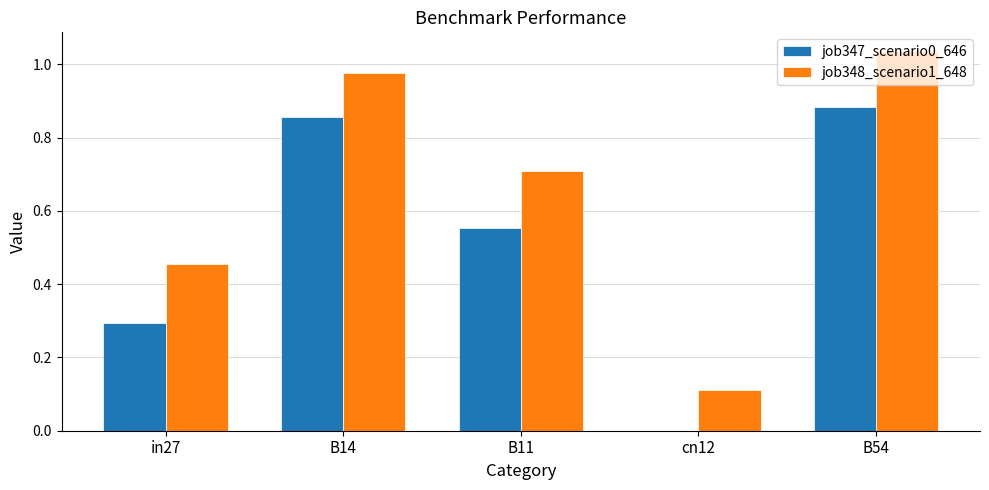

Which category has the highest value across all series?

B54